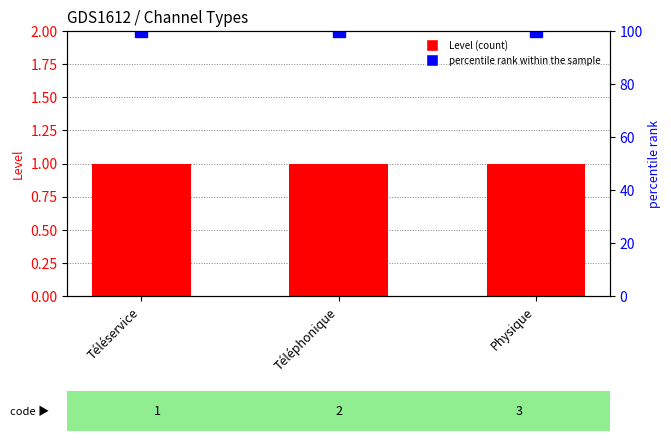

What is the difference between the highest and lowest values at Physique?

99